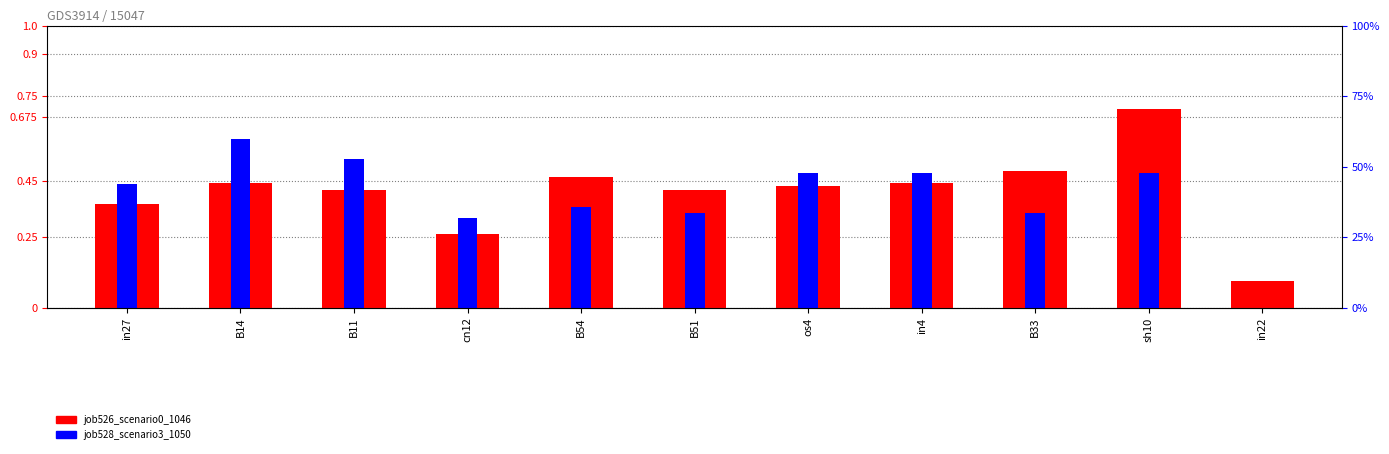

How many bars are there in each group?

2